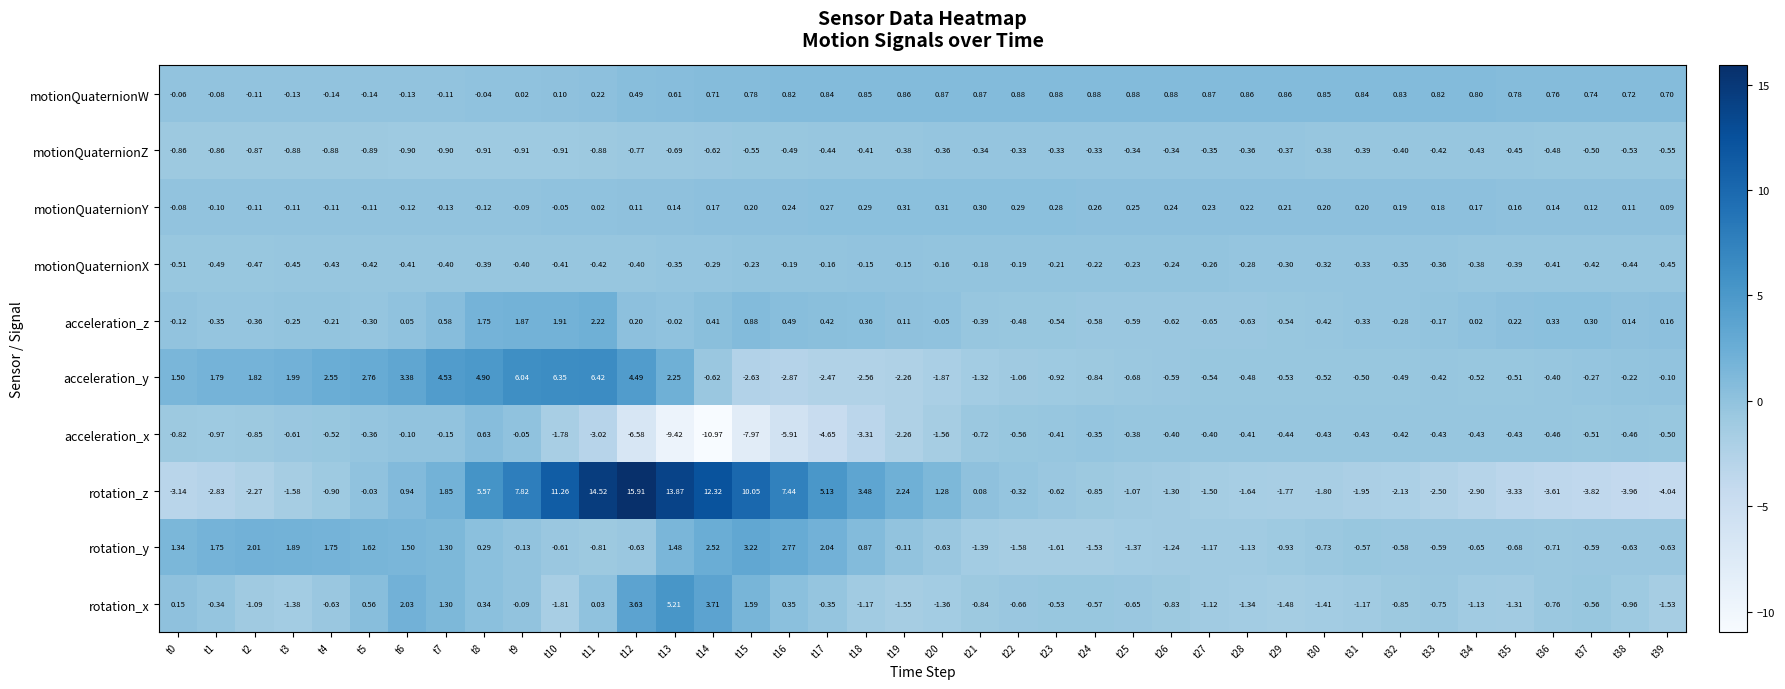

Between t32 and t36, which series saw the biggest shift?

rotation_z